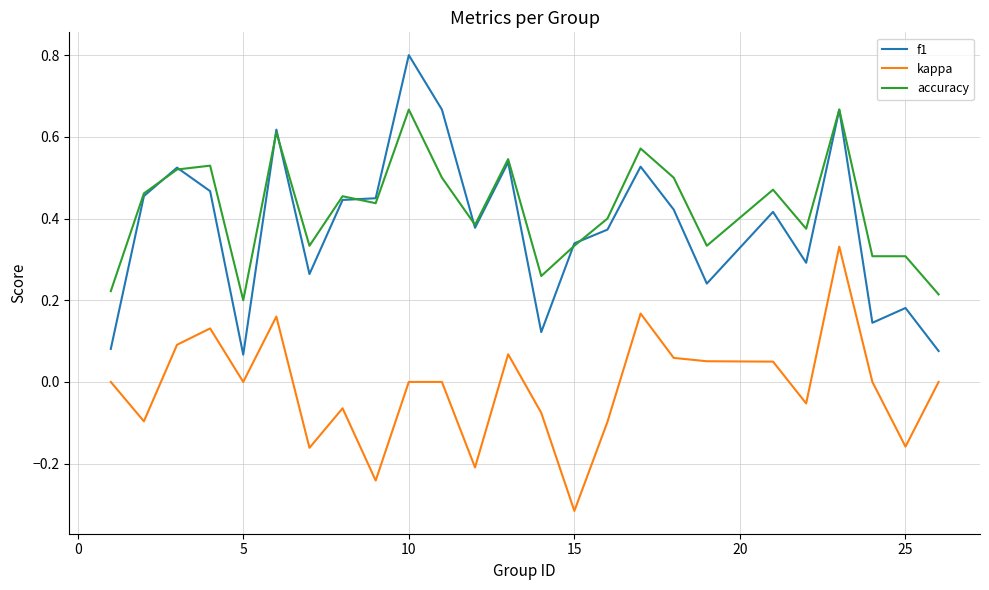

Count the number of categories in the chart.

25